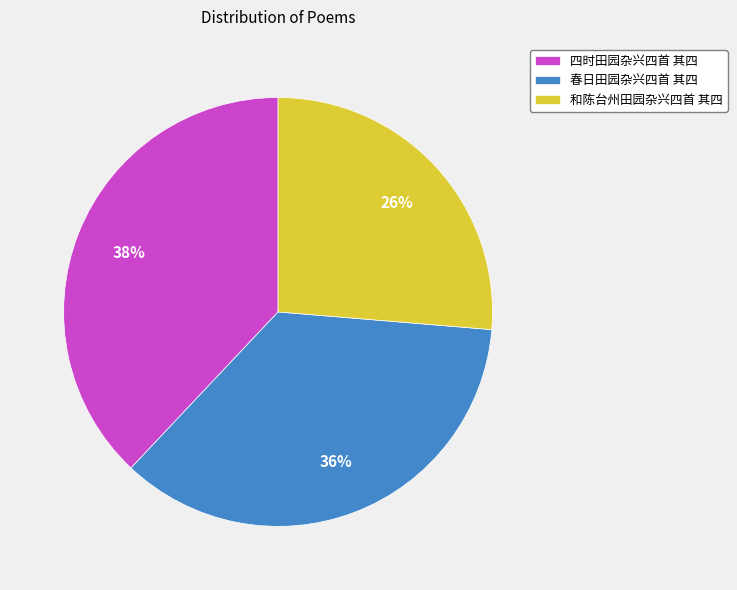

Is 四时田园杂兴四首 其四 the majority of the pie?

No